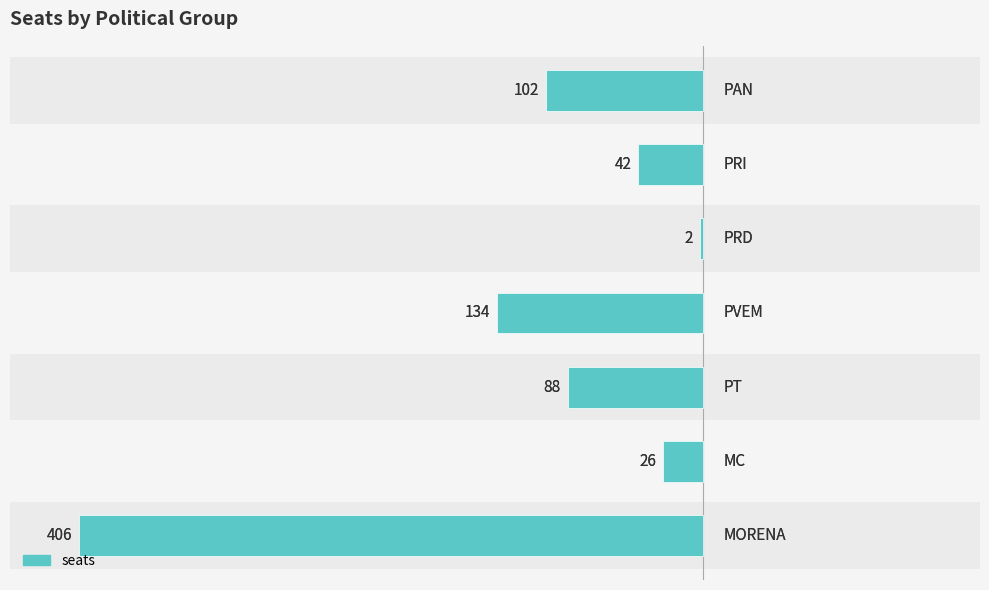

How many bars are there in total?

7